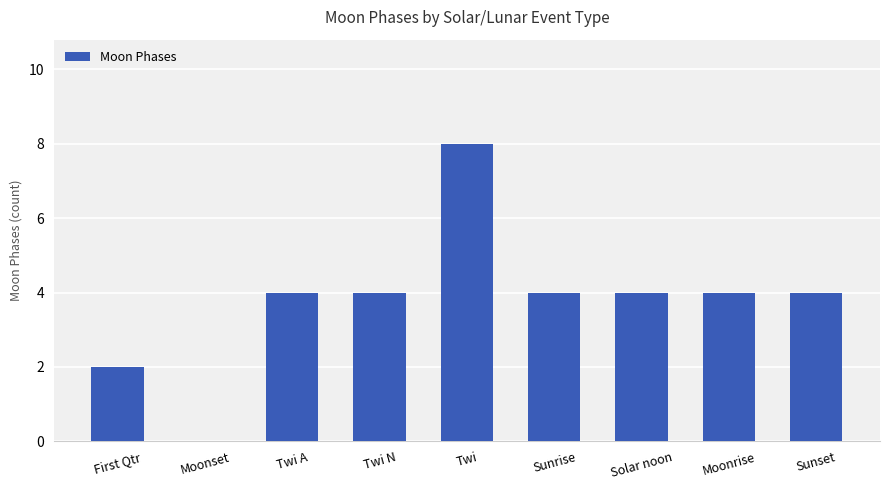

True or false: the data shows 0 at Moonset.

True